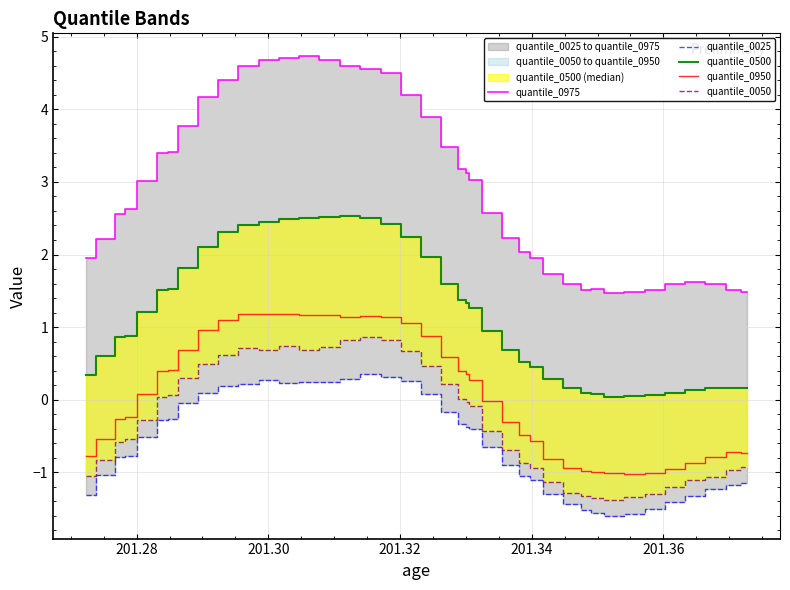

True or false: quantile_0050 and quantile_0025 cross at least once.

False